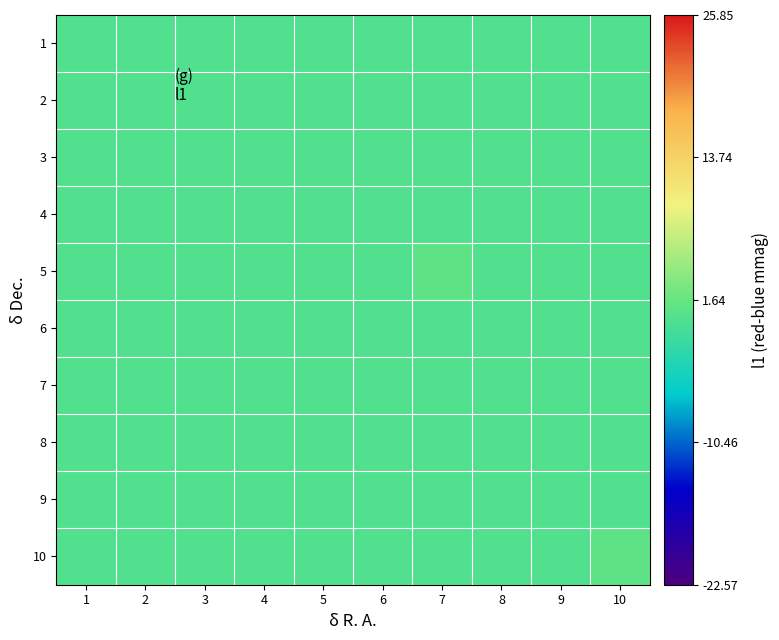

Rank the series by their maximum value, from highest to lowest.

5, 10, 1, 2, 3, 4, 6, 7, 8, 9